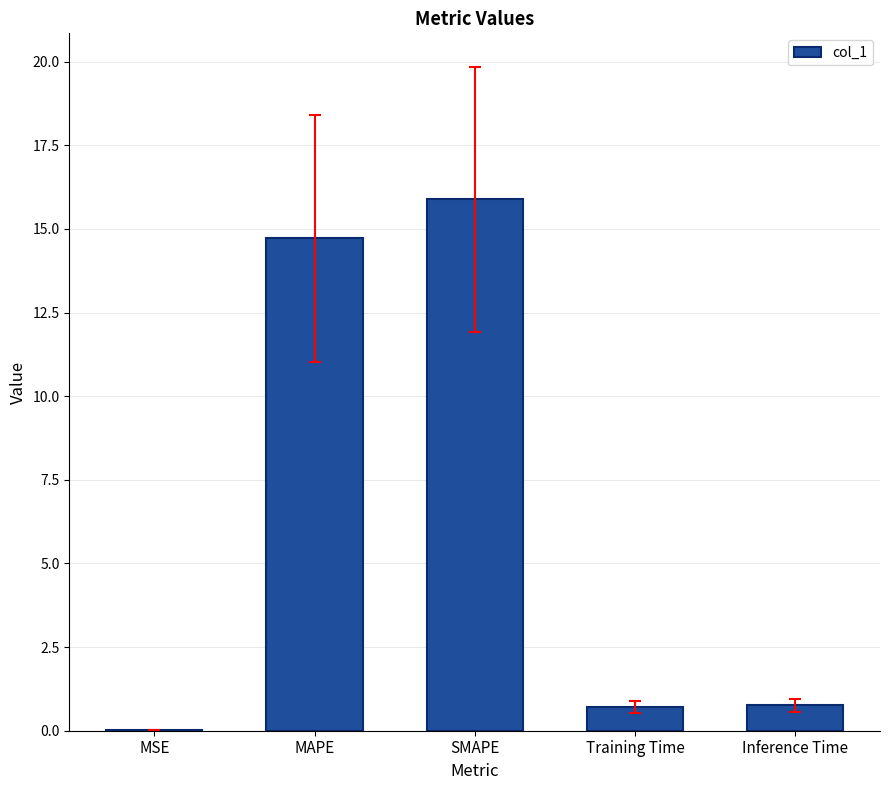

How many series are shown in this chart?

1